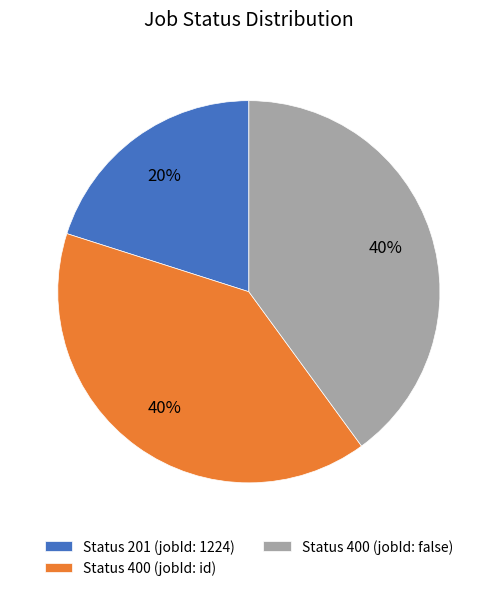

The Status 400 (jobId: id) slice represents 54% of the pie. True or false?

False